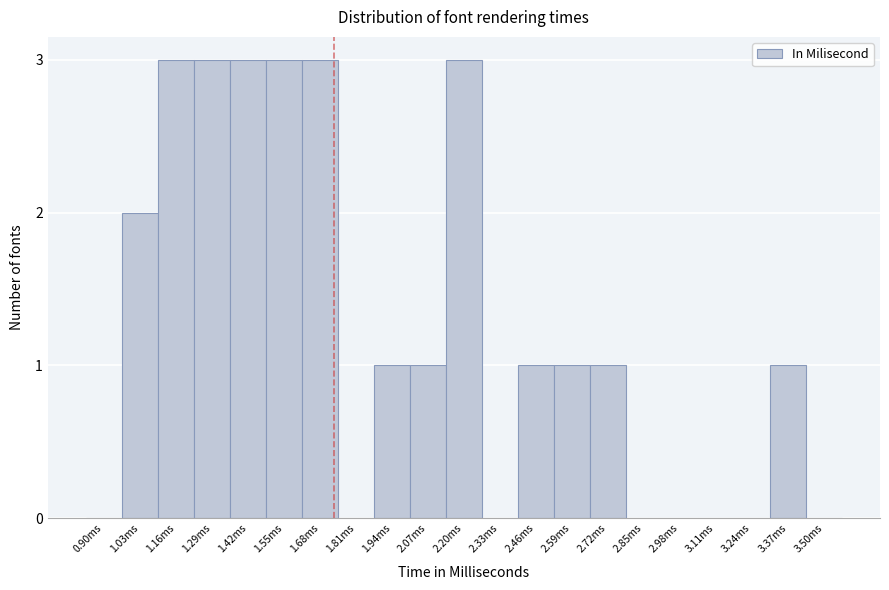

Reading left to right, transcribe all the data shown in this chart.

0.90ms=0	1.03ms=2	1.16ms=3	1.29ms=3	1.42ms=3	1.55ms=3	1.68ms=3	1.81ms=0	1.94ms=1	2.07ms=1	2.20ms=3	2.33ms=0	2.46ms=1	2.59ms=1	2.72ms=1	2.85ms=0	2.98ms=0	3.11ms=0	3.24ms=0	3.37ms=1	3.50ms=0